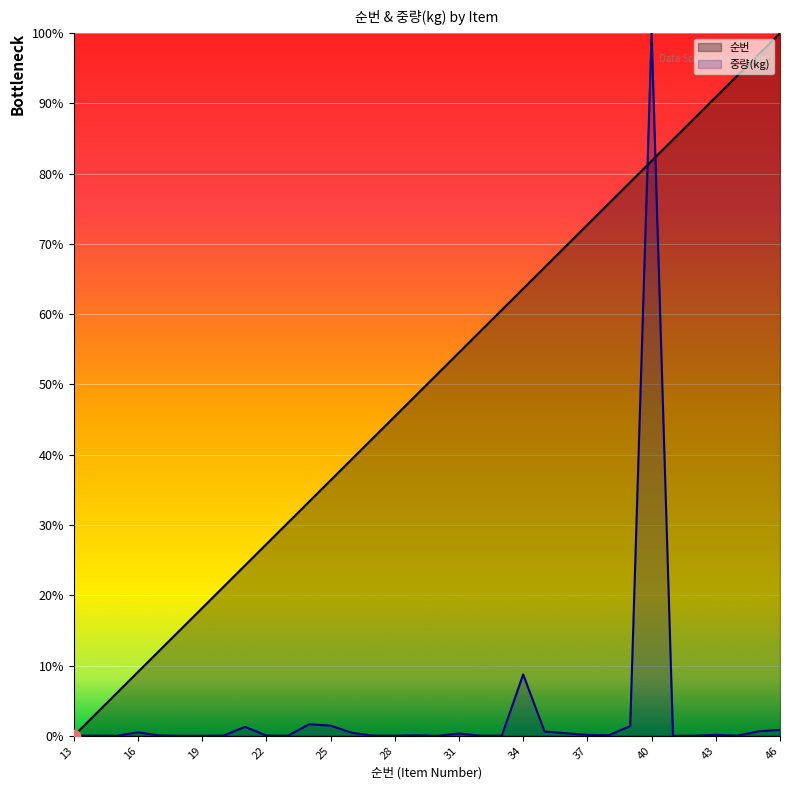

What are all the series names shown in the legend?

순번, 중량(kg)